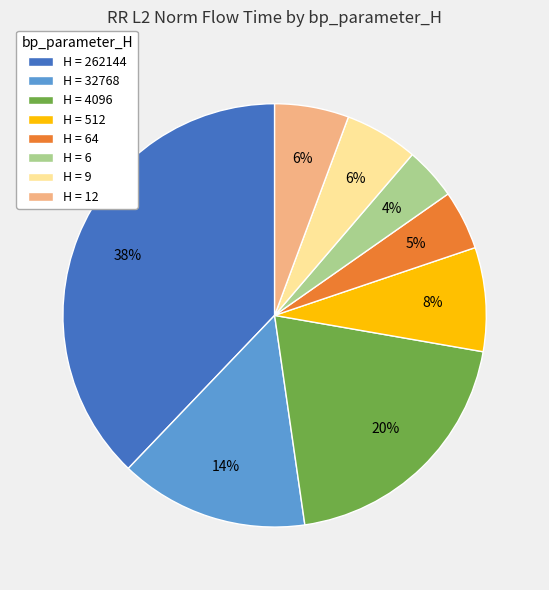

True or false: H = 64 accounts for 12% of the total.

False